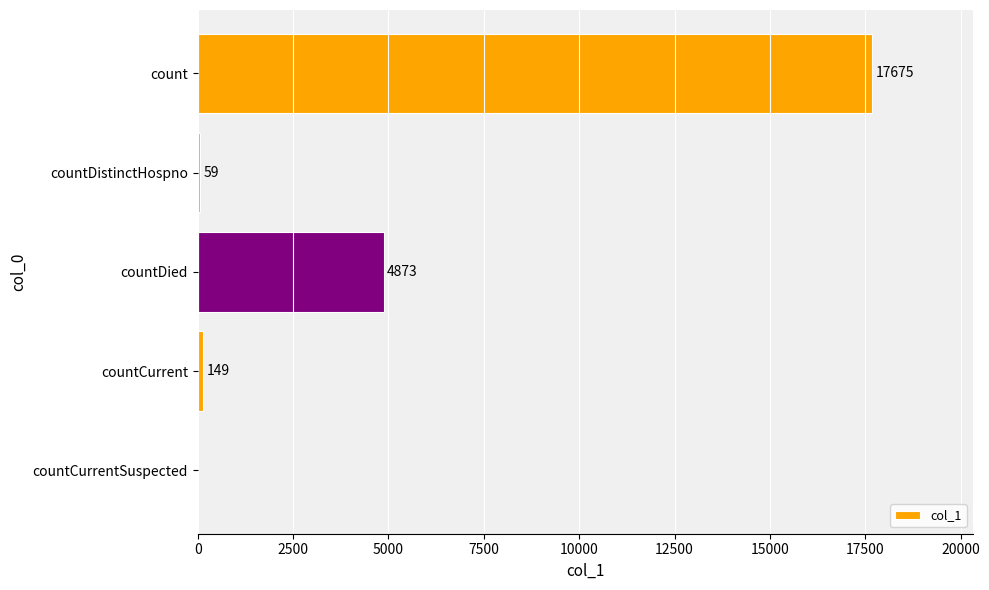

The value at countDied is 7946. True or false?

False